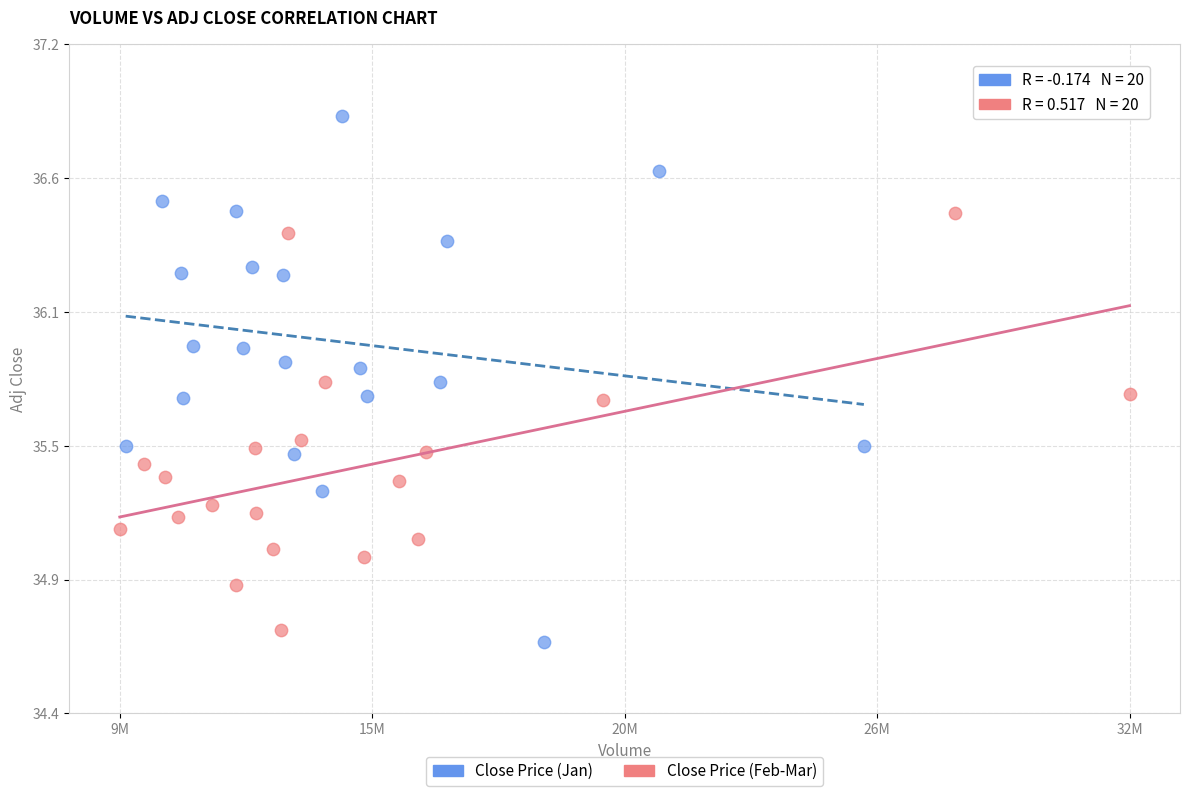

What are all the series names shown in the legend?

Close Price (Jan), Close Price (Feb-Mar)